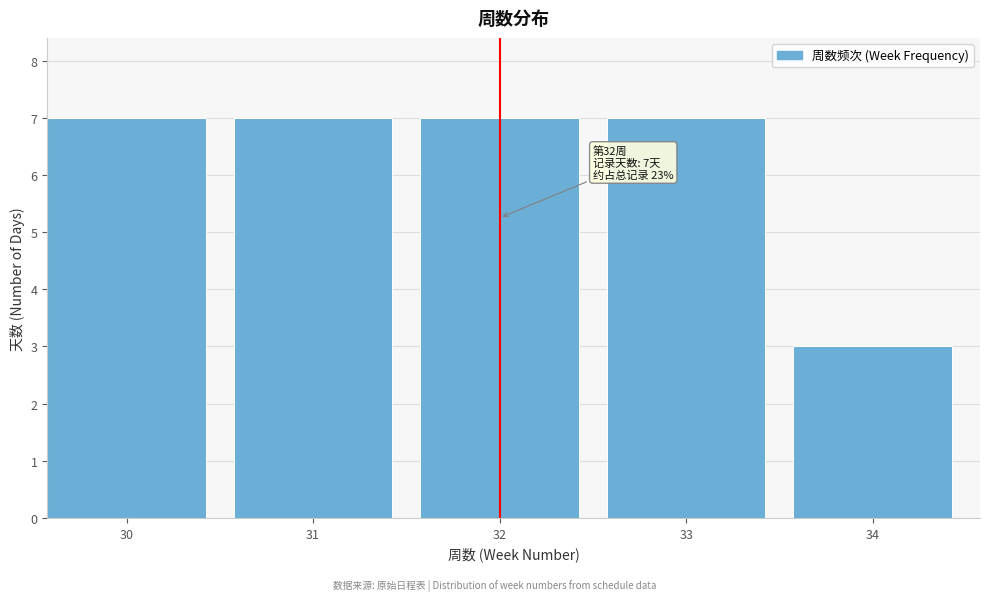

Reading left to right, list all the values displayed in this chart.

7	7	7	7	3